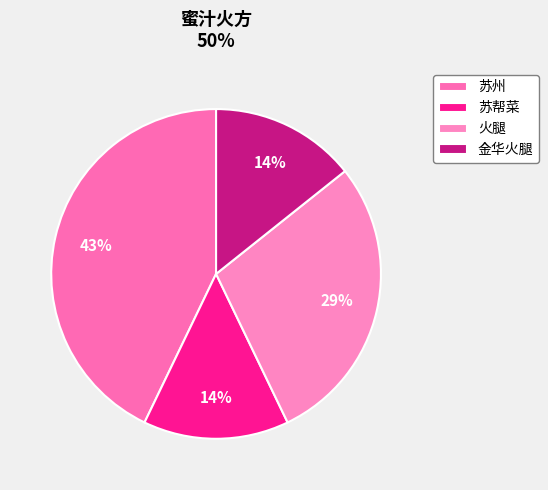

The 苏帮菜 slice represents 14% of the pie. True or false?

True